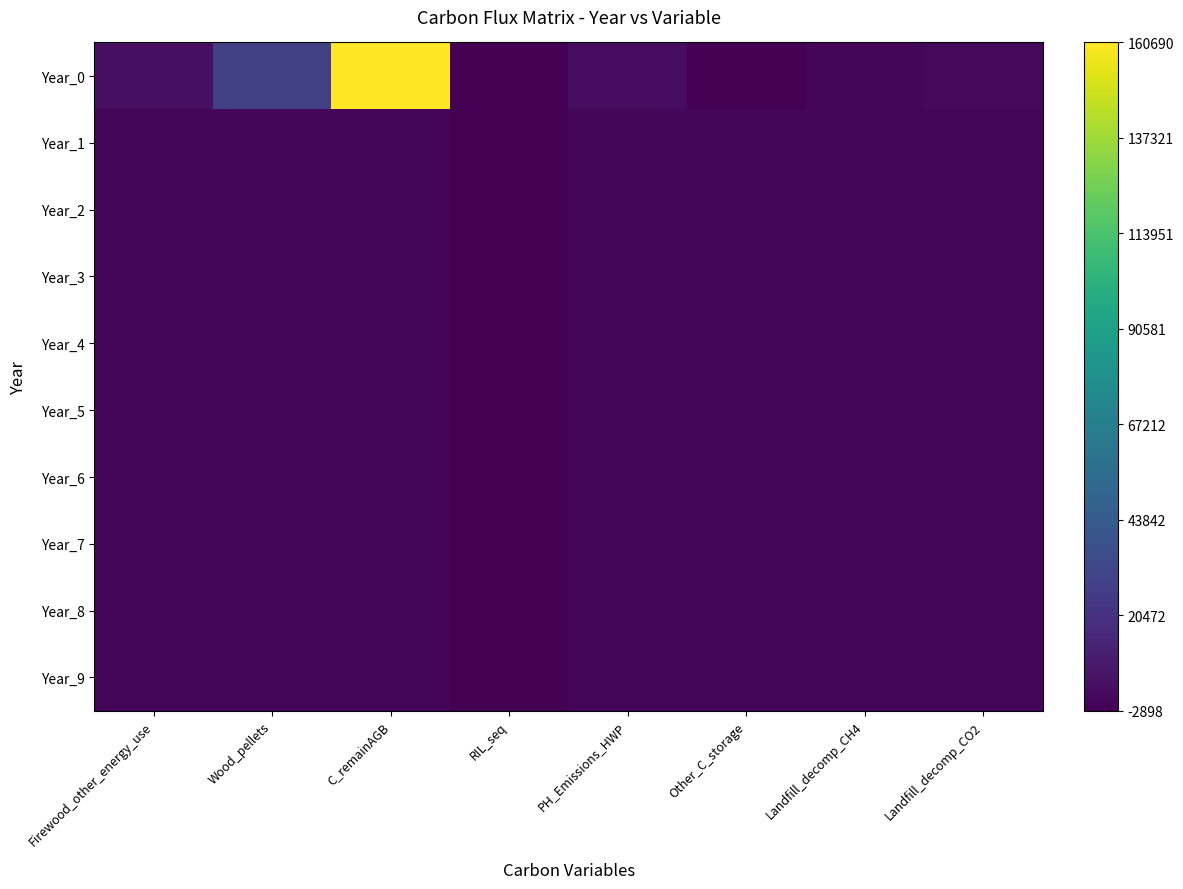

At which category is the sum across all series the highest?

C_remainAGB